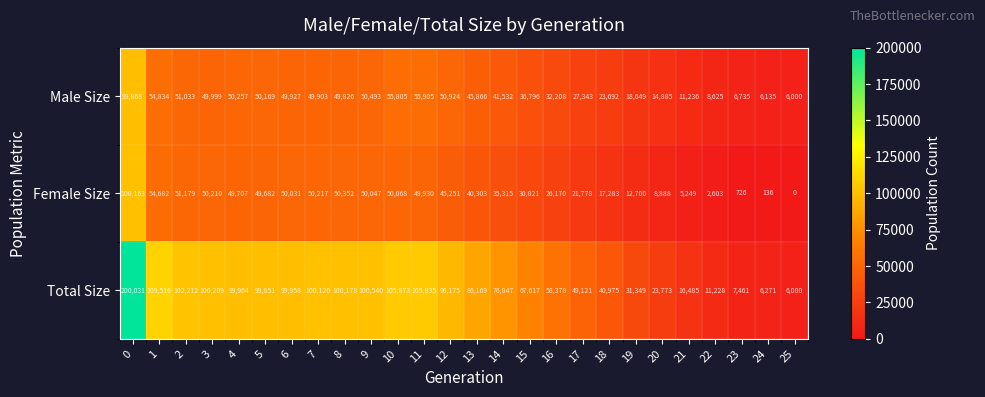

The value of Female Size at 18 is 17283. True or false?

True